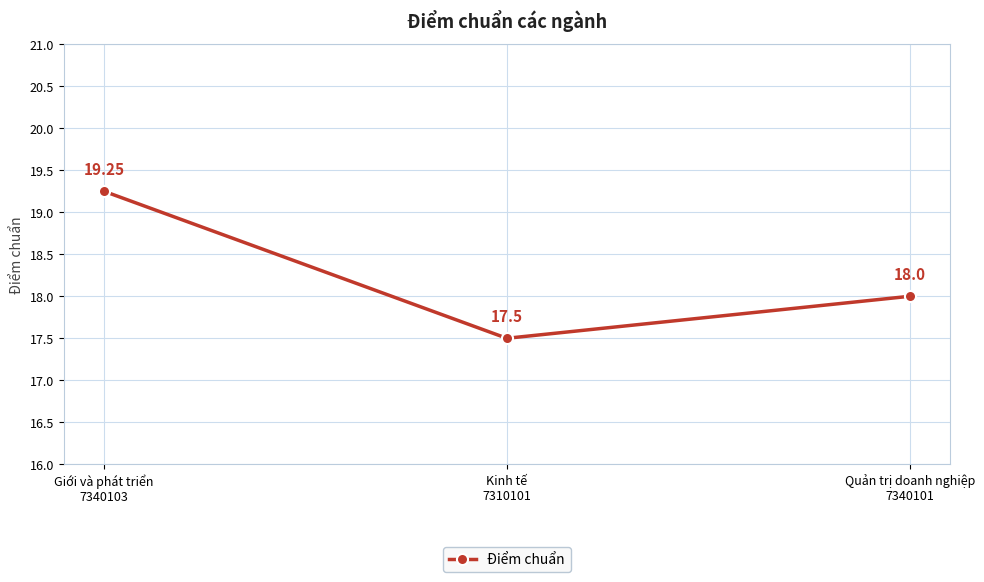

Is it true that the value at Quản trị doanh nghiệp
7340101 is 25.8?

False